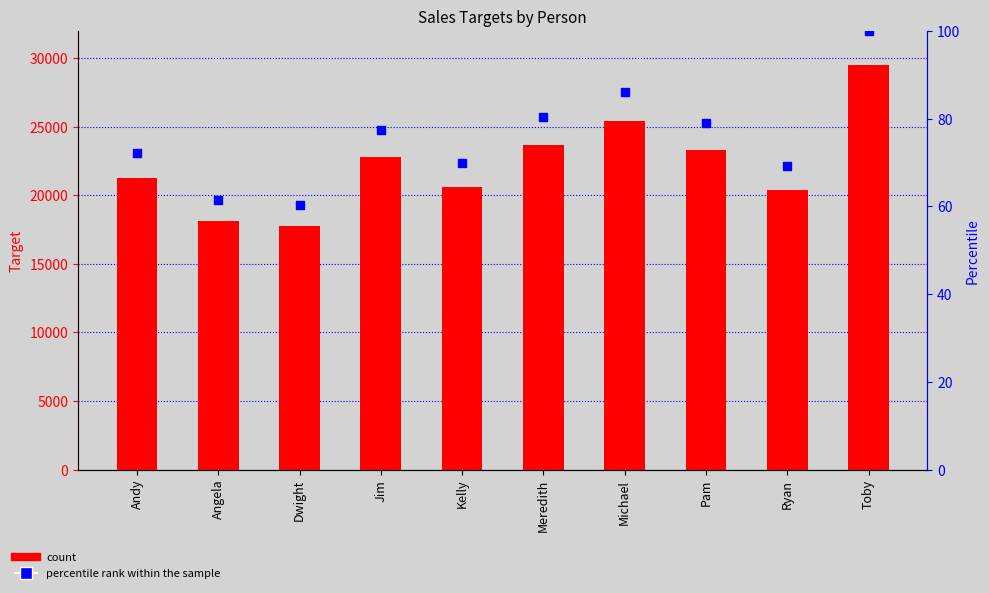

Which series contains the lowest Y value?

percentile rank